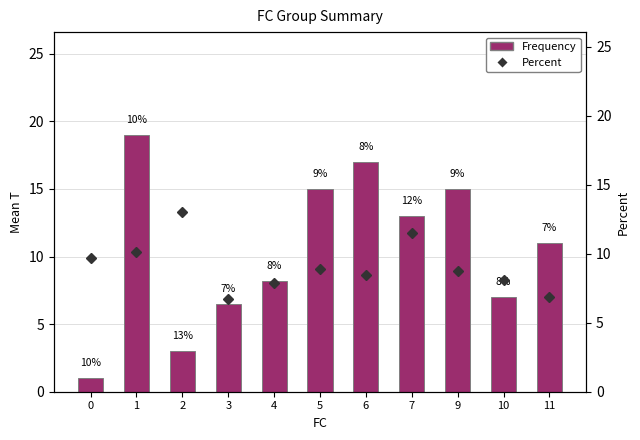

How many groups of bars are there?

11